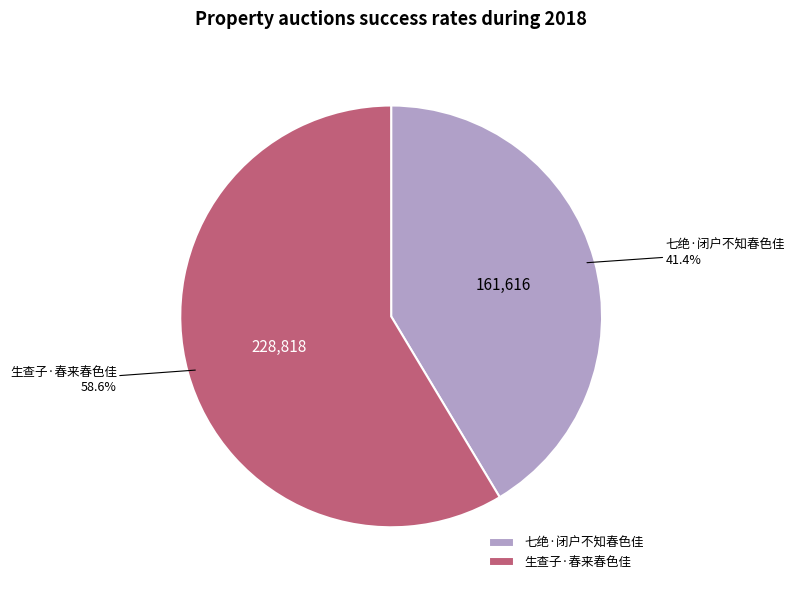

To the nearest percent, what portion does 七绝·闭户不知春色佳 represent?

41%